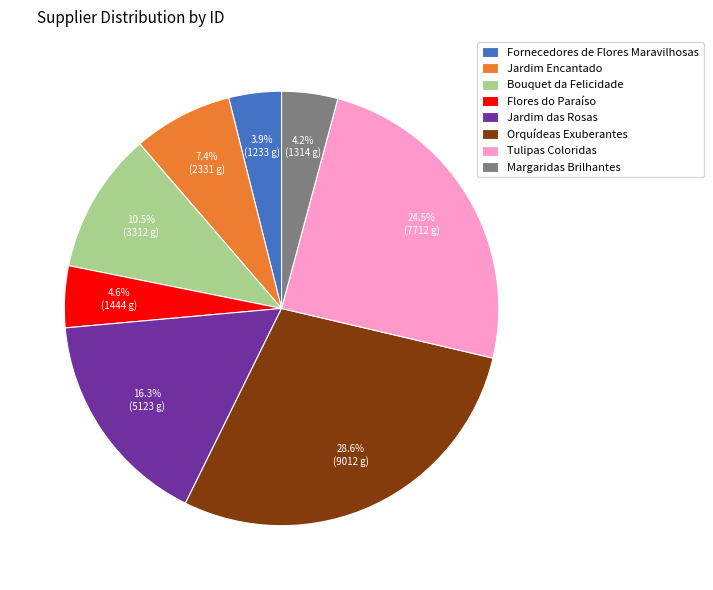

Which category has the biggest portion of the pie?

Orquídeas Exuberantes